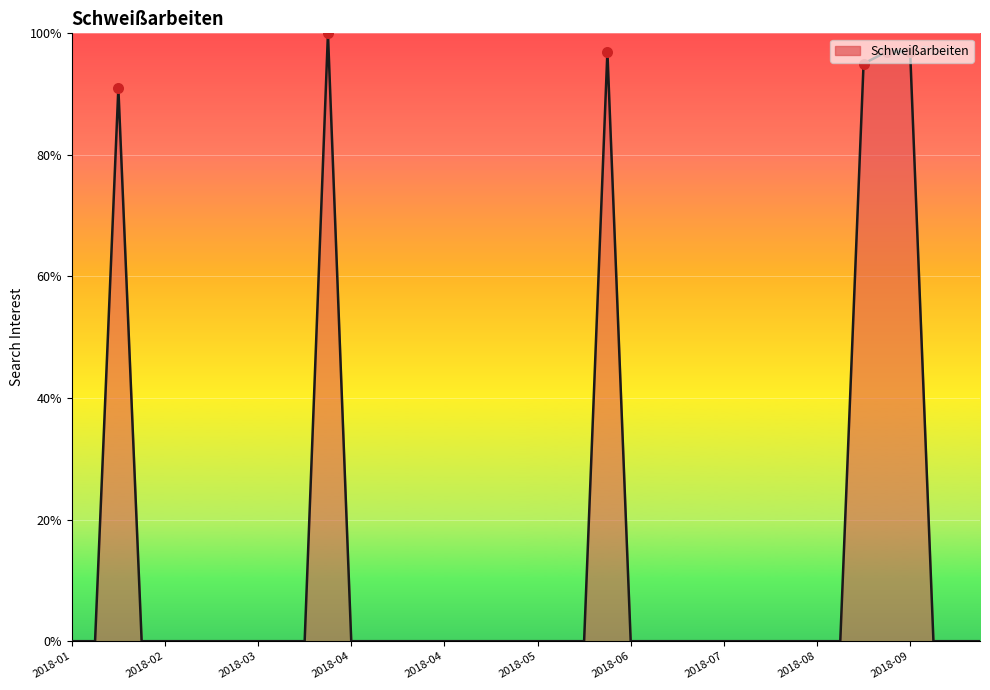

What is the difference between the maximum and minimum values?

100